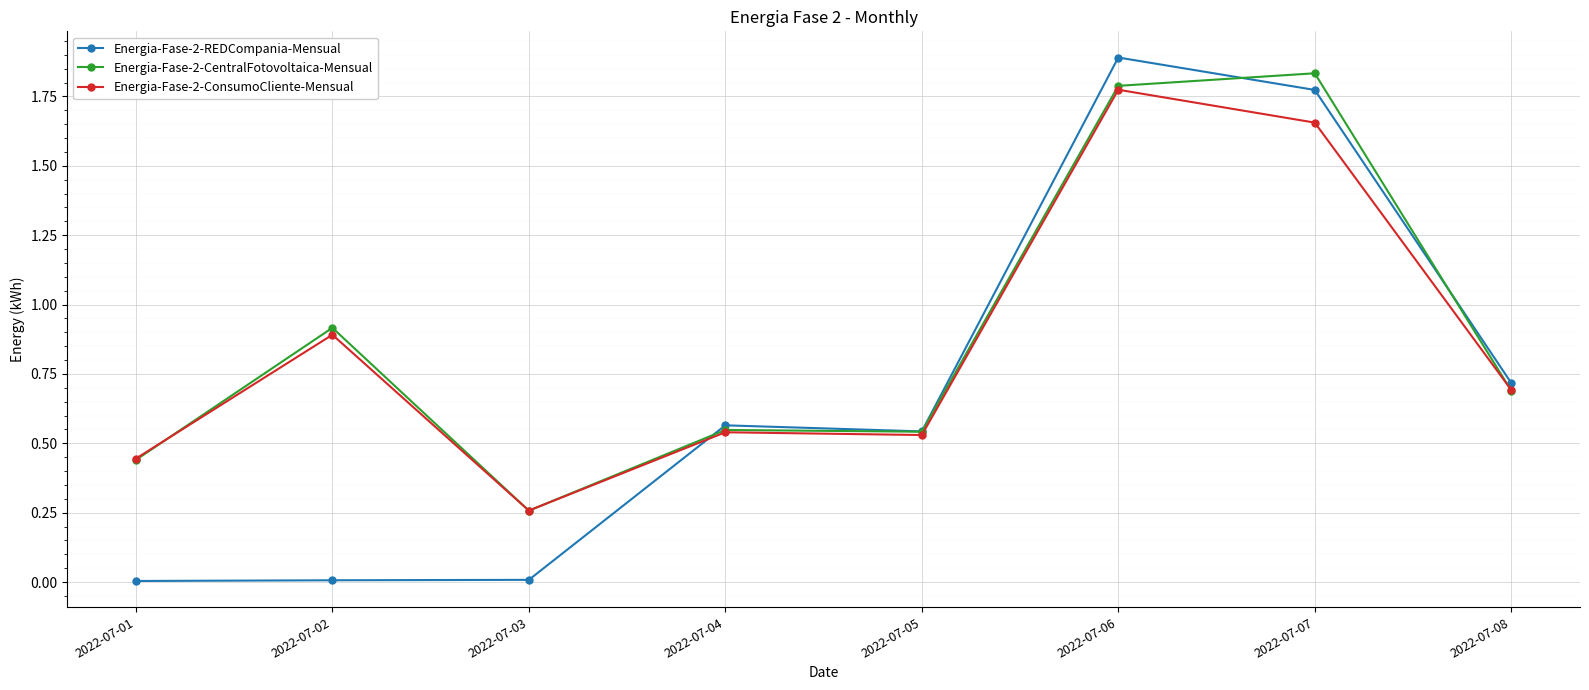

Does the chart display data point markers on the line(s)?

Yes